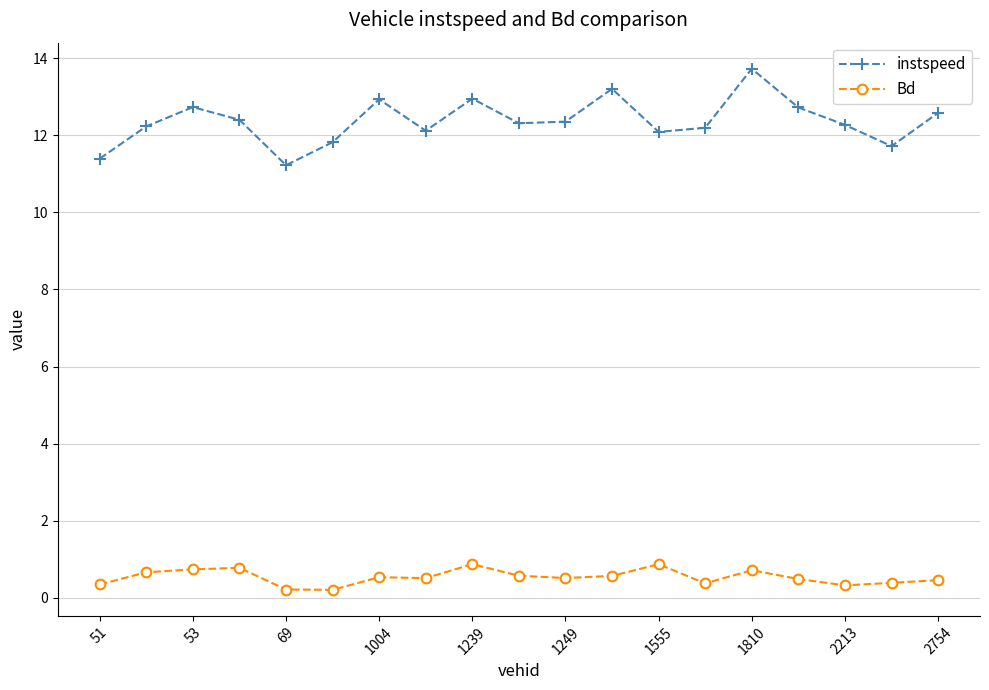

What is the highest value of the instspeed series?

13.7